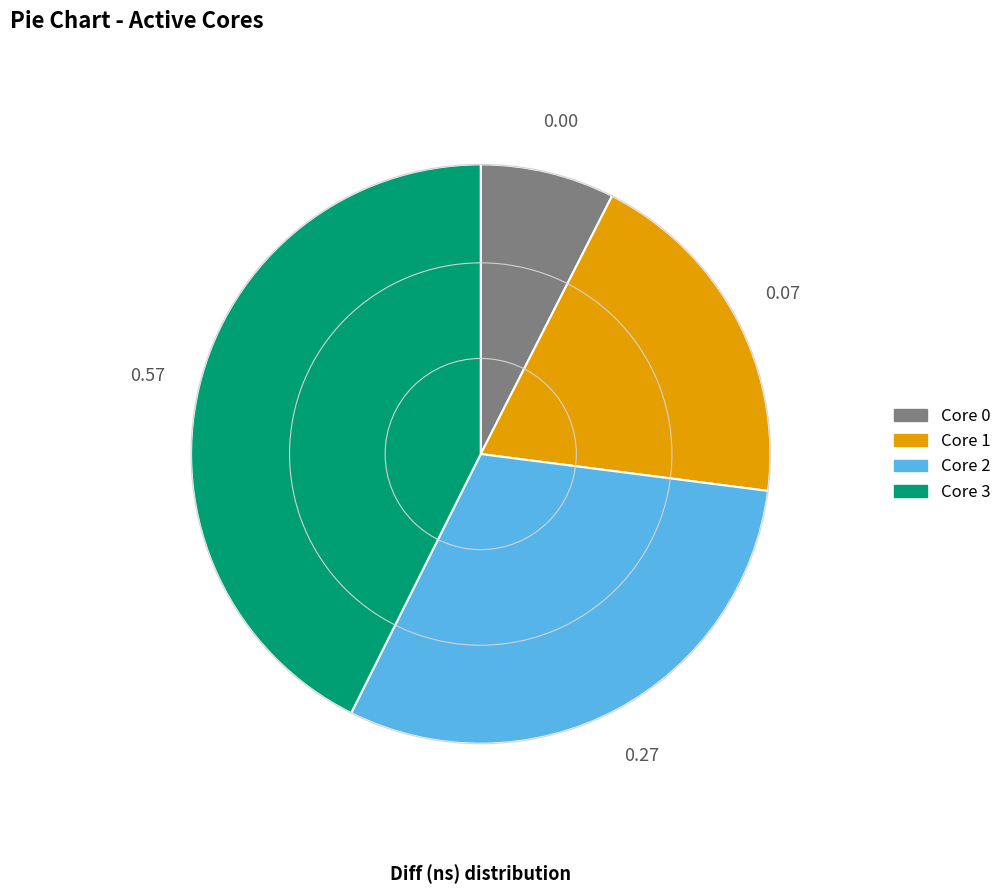

Count the number of slices in the pie.

4